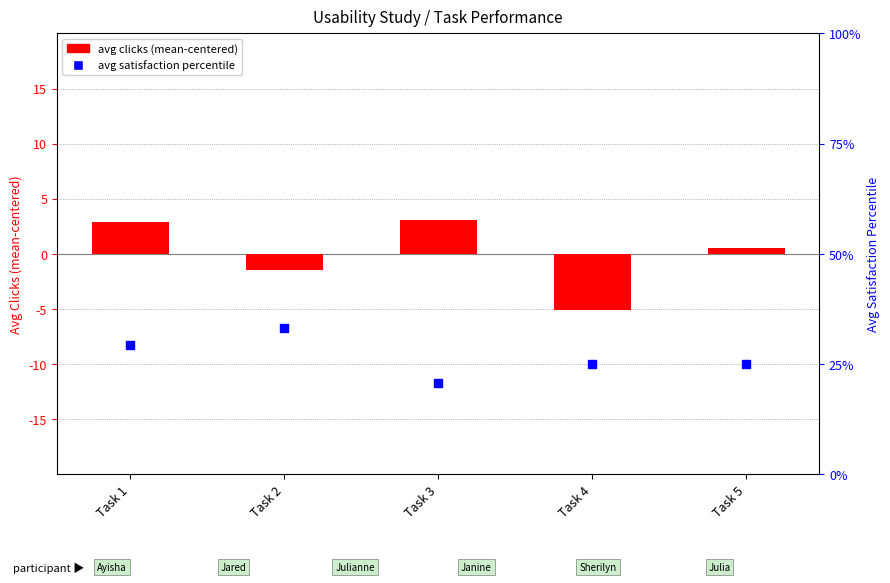

Which series has the largest total across all categories?

Avg Satisfaction (%)